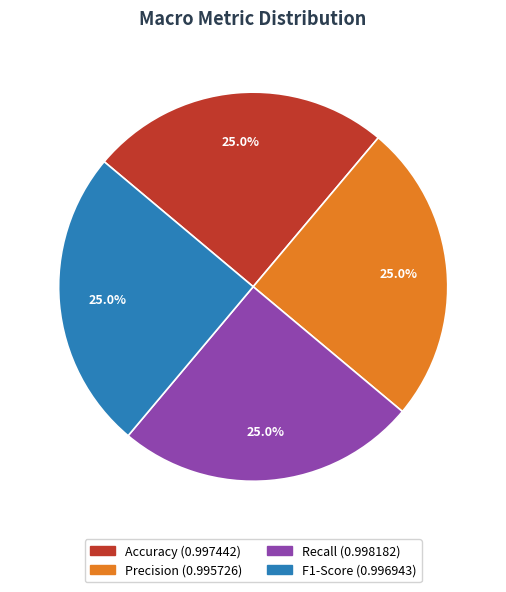

How much of the chart is everything except Recall?

75.0%